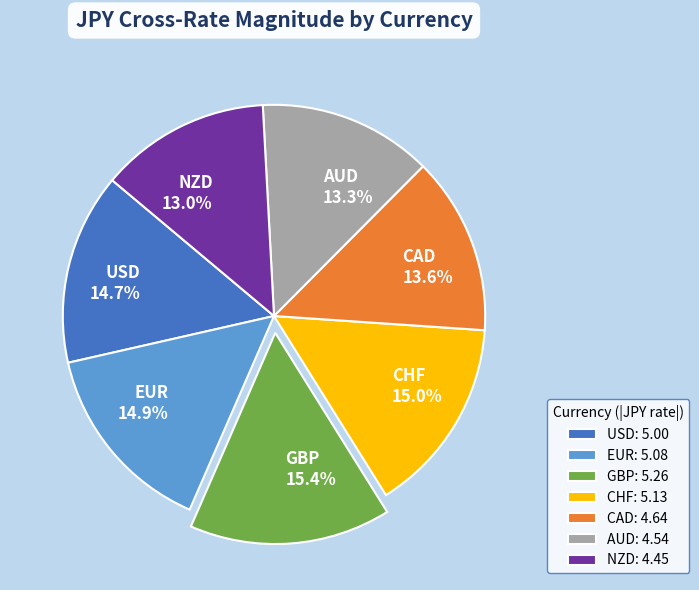

Does any single category account for the majority?

No